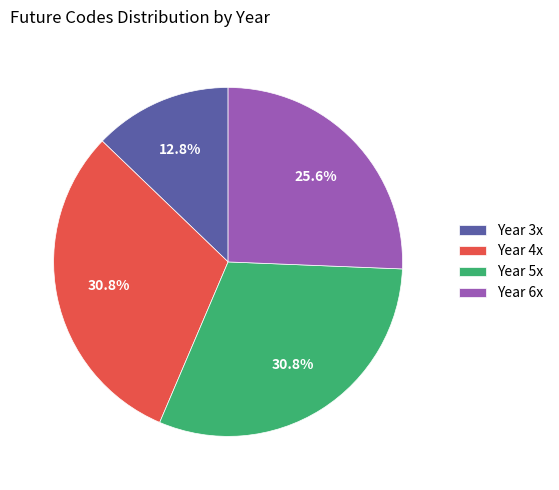

What is the ratio of the value at Year 3x to the value at Year 5x?

0.4